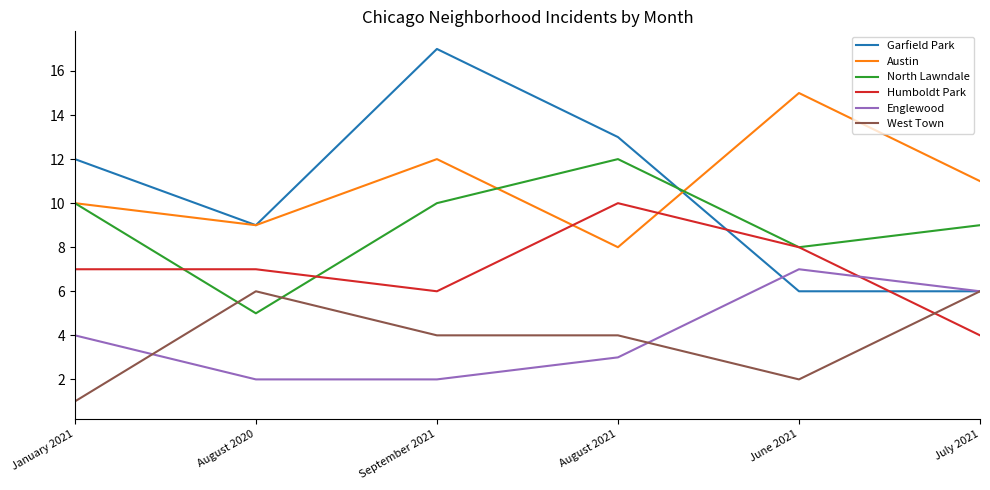

What is the sum of all Garfield Park values?

63